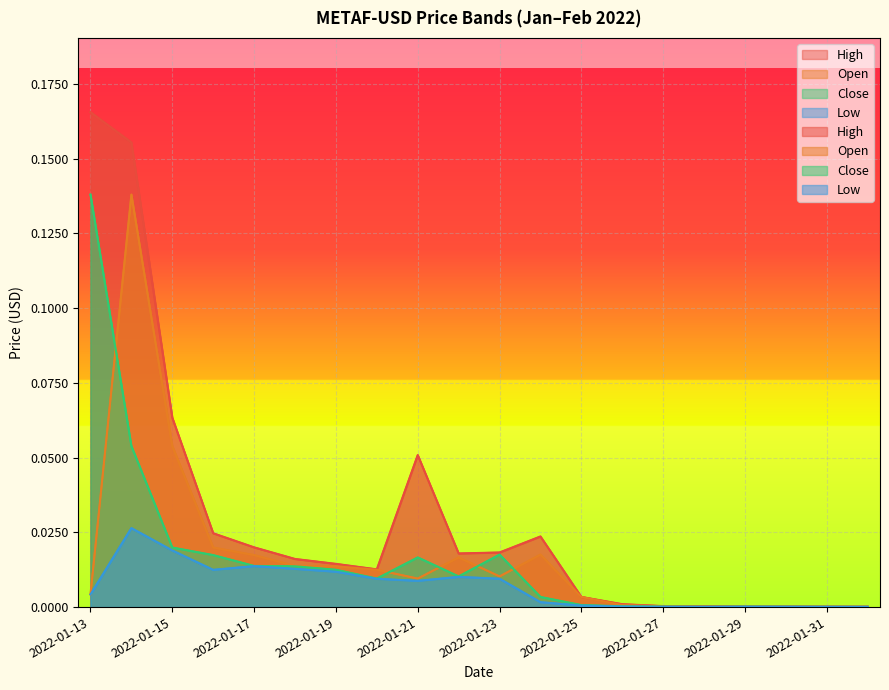

Is it true that Close equals 0.0 at 2022-01-23?

False